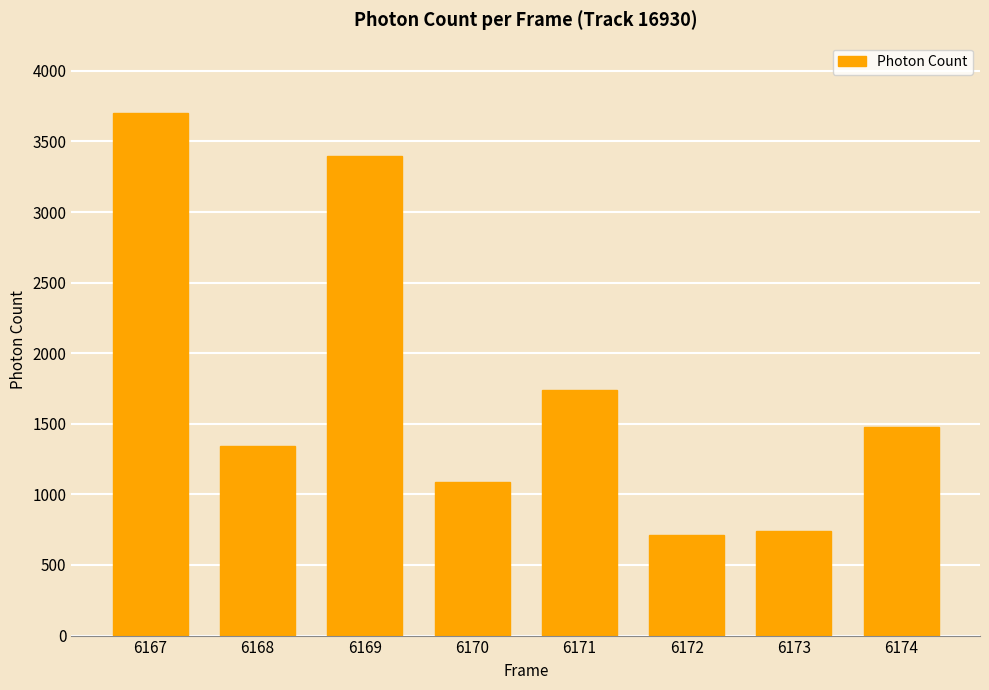

The value at 6171 is 867.0. True or false?

False